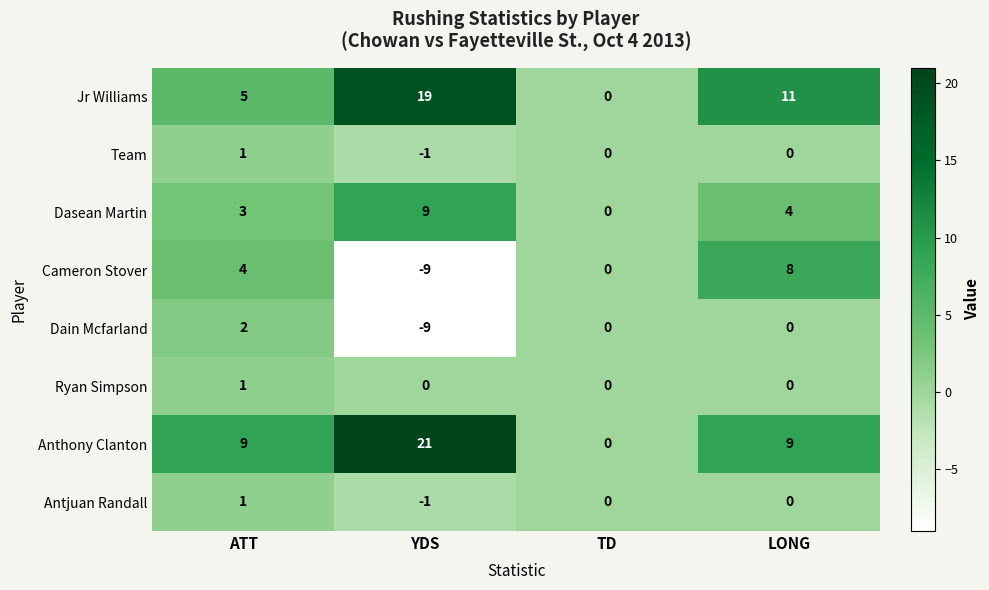

How many data points in Antjuan Randall are less than 0?

1